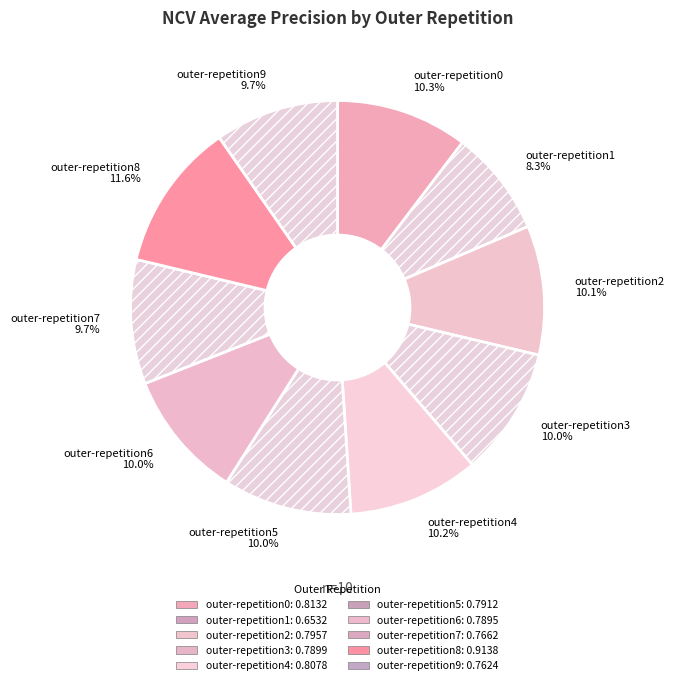

To the nearest percent, what is the average slice percentage?

10%